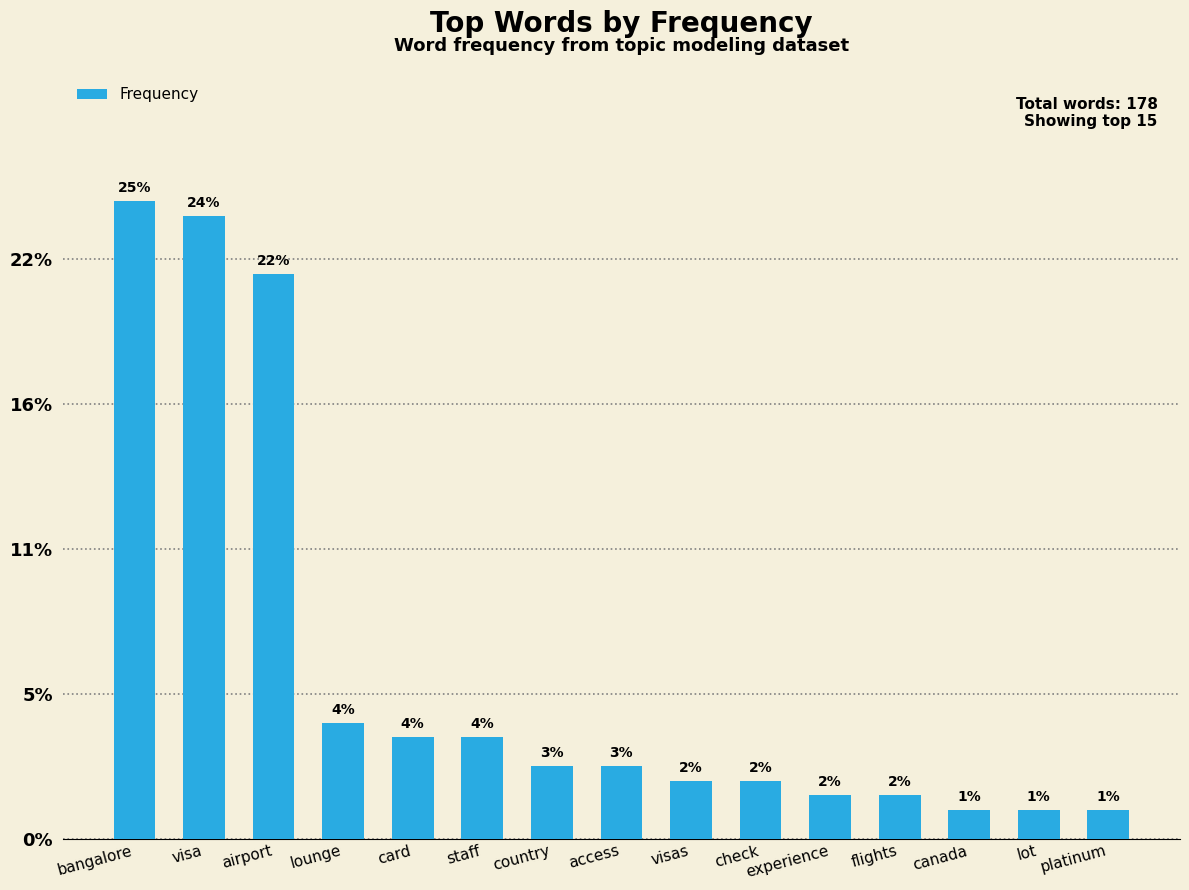

Does the chart contain any negative values?

No